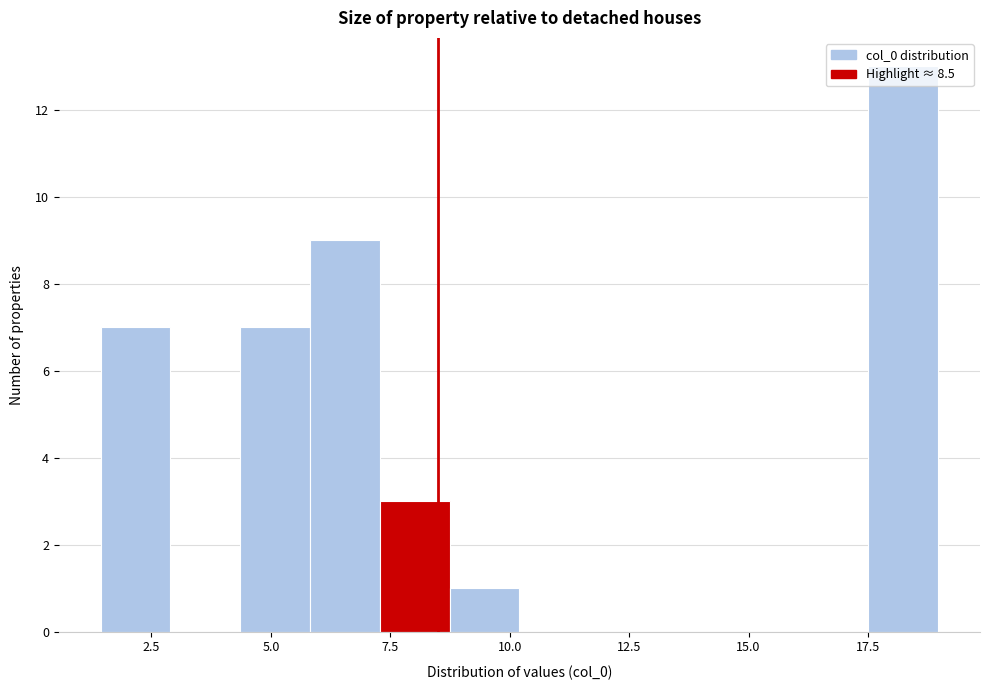

Around what value on the x-axis is the tallest bar? Give the approximate position of its centre, as read against the axis.

18.0